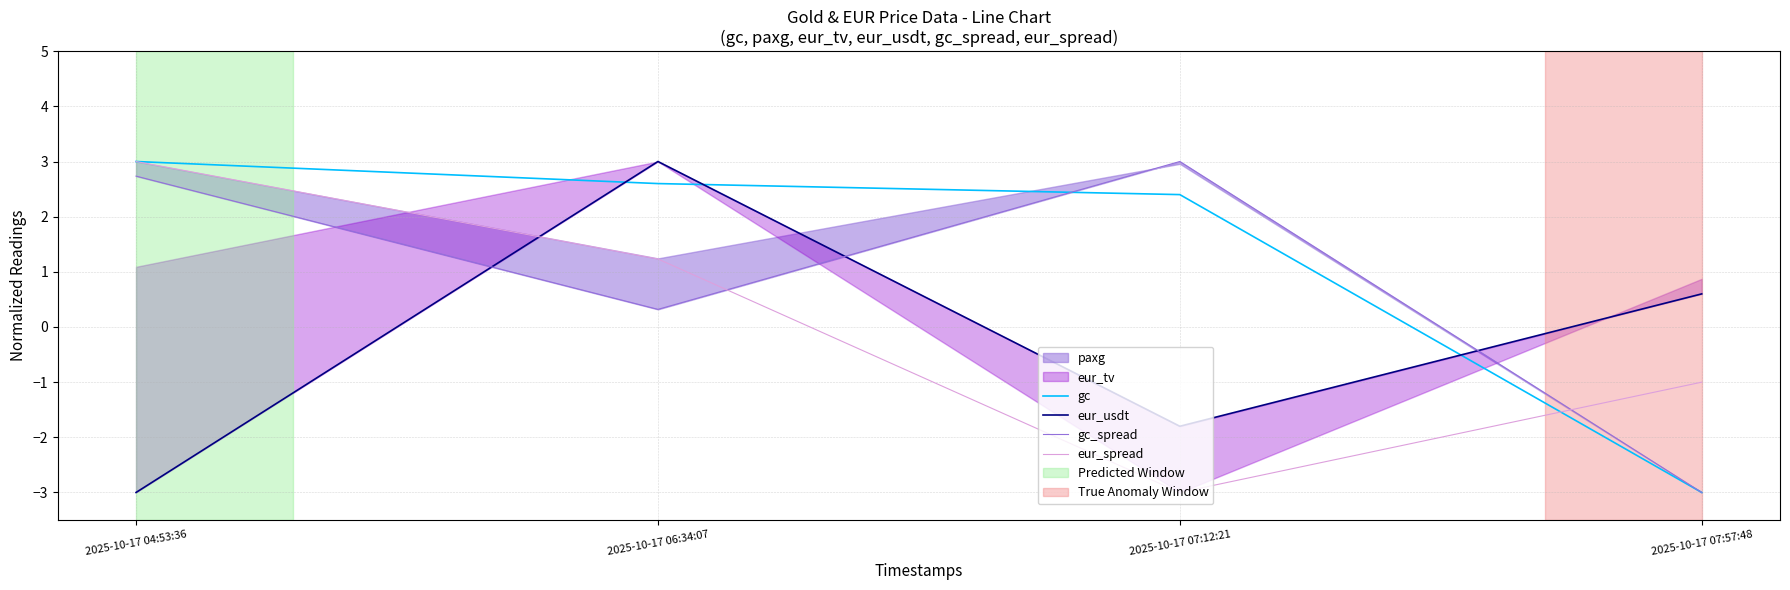

What is the greatest value displayed?

3.0